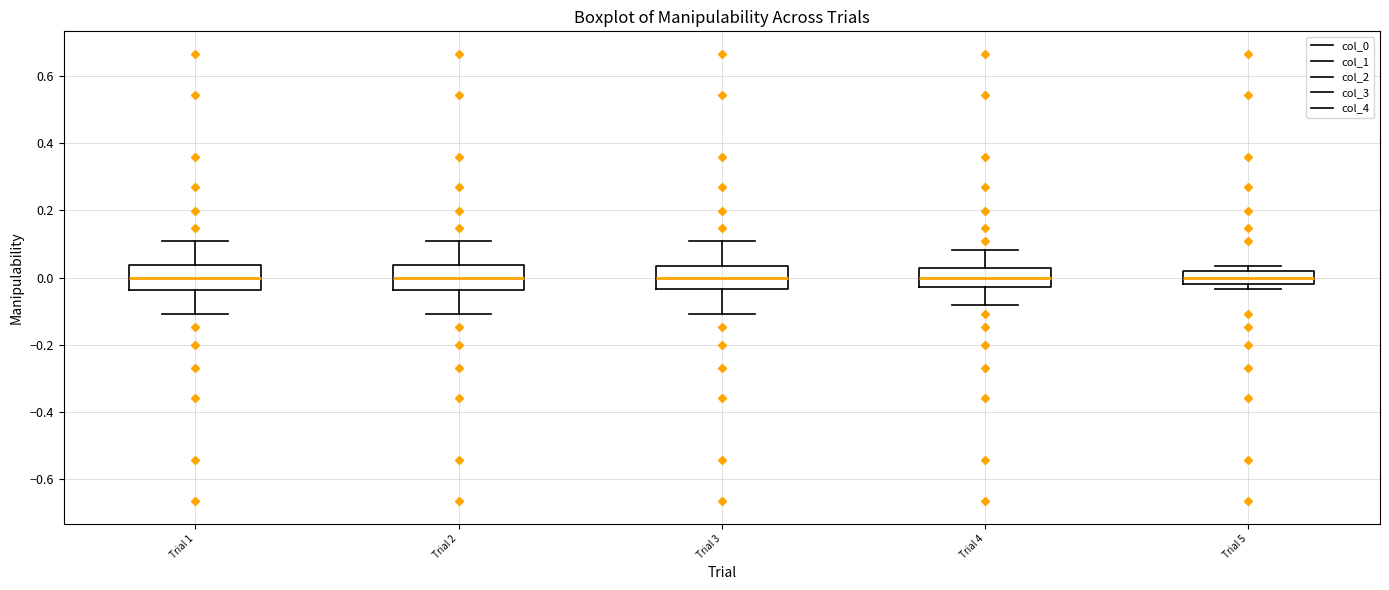

Reading left to right, transcribe this box plot: for each box, give where its median line is, the range the box spans, and where its two whiskers end, as read against the y-axis. The values are not printed on the chart, so give them approximately, as read against the axis.

Trial 1: median 0.00, box -0.04 to 0.04, whiskers -0.10 to 0.10
Trial 2: median 0.00, box -0.04 to 0.04, whiskers -0.10 to 0.10
Trial 3: median 0.00, box -0.04 to 0.04, whiskers -0.10 to 0.10
Trial 4: median 0.00, box -0.02 to 0.02, whiskers -0.08 to 0.08
Trial 5: median 0.00, box -0.02 to 0.02, whiskers -0.04 to 0.04